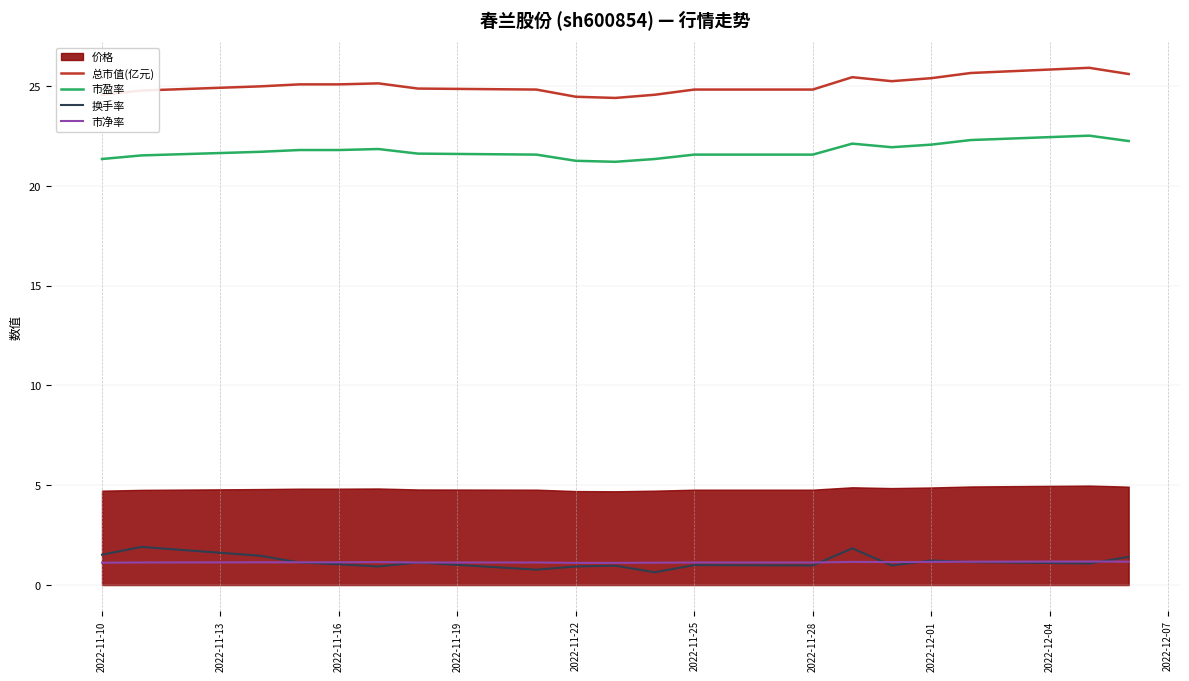

True or false: 市盈率 and 总市值(亿元) cross at least once.

False